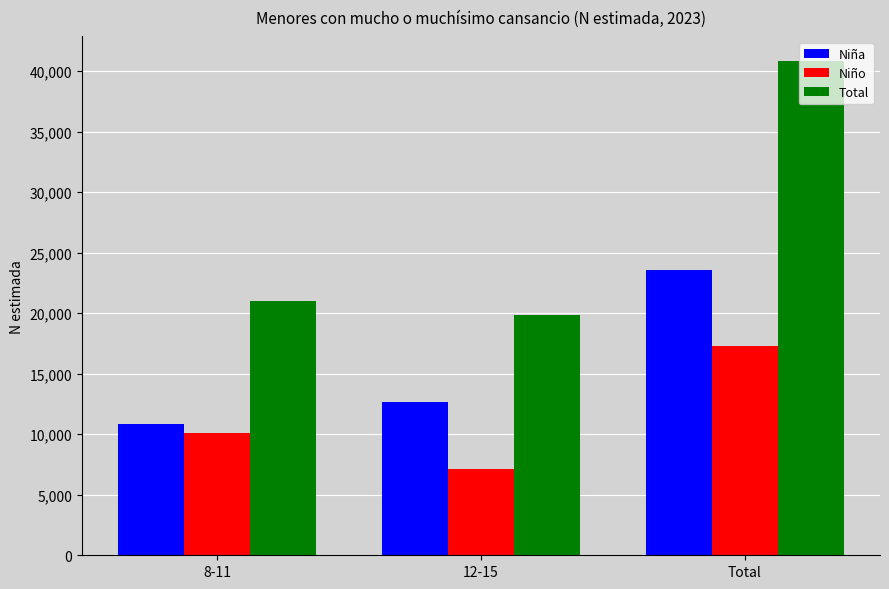

Where is Niño nearest to the value 12225?

8-11